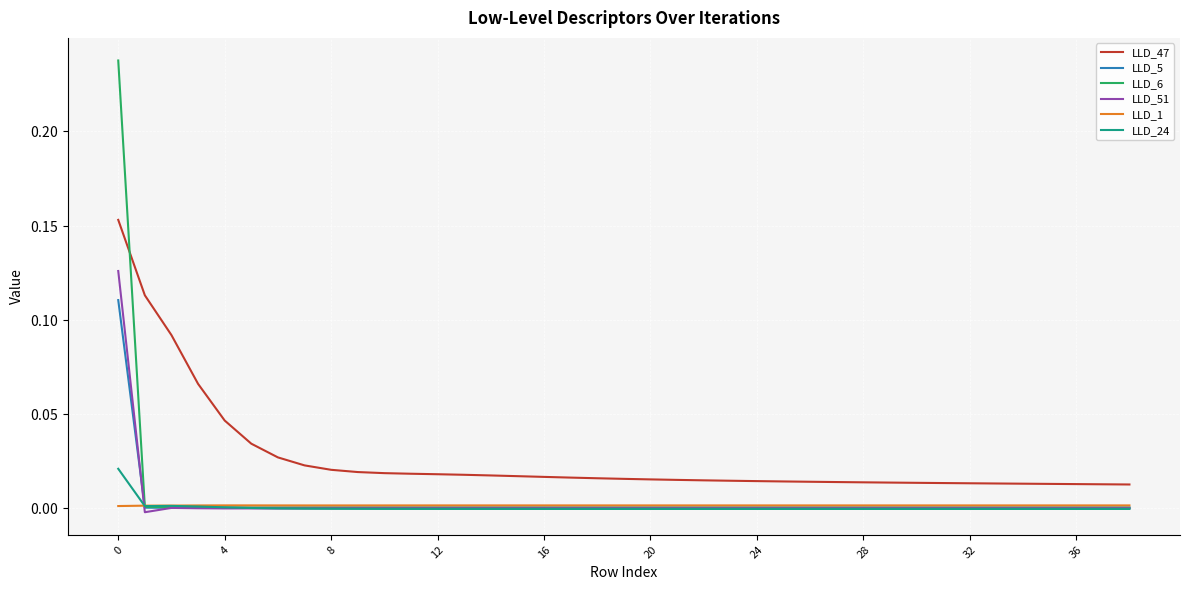

Does the chart have visible grid lines?

Yes